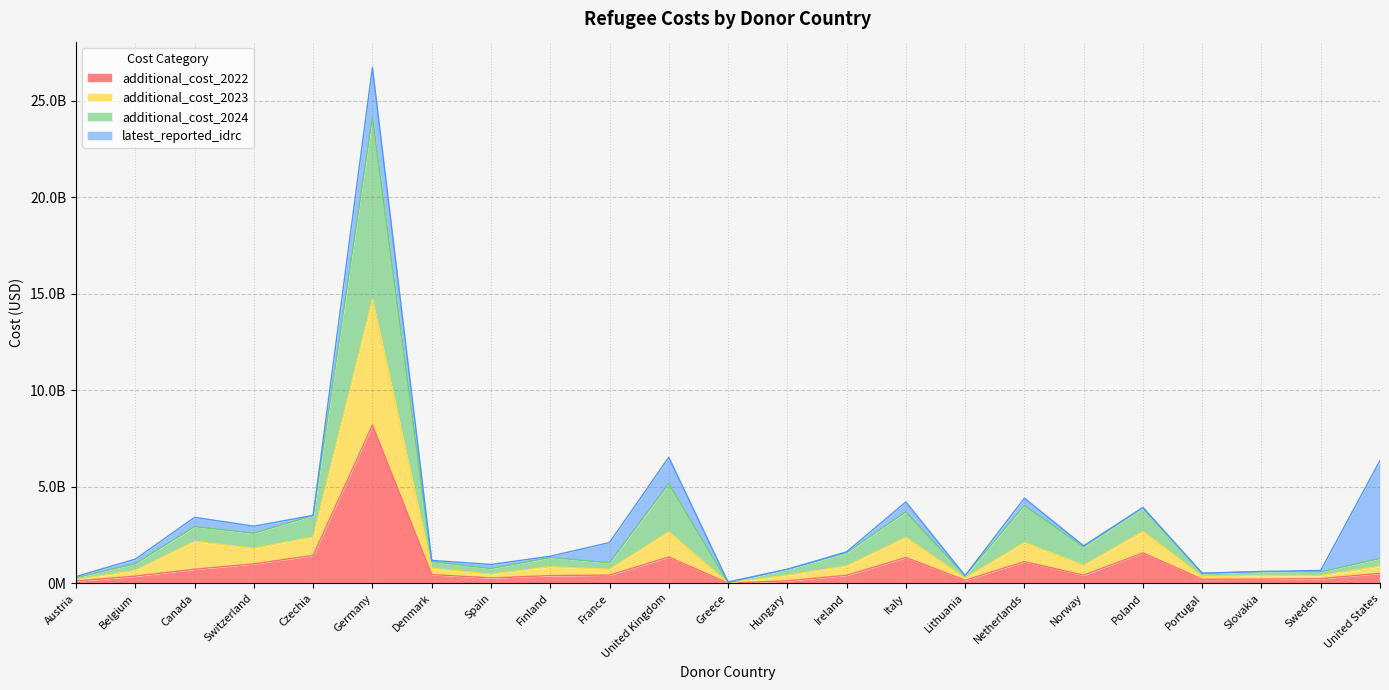

At which category is the sum across all series the highest?

Germany